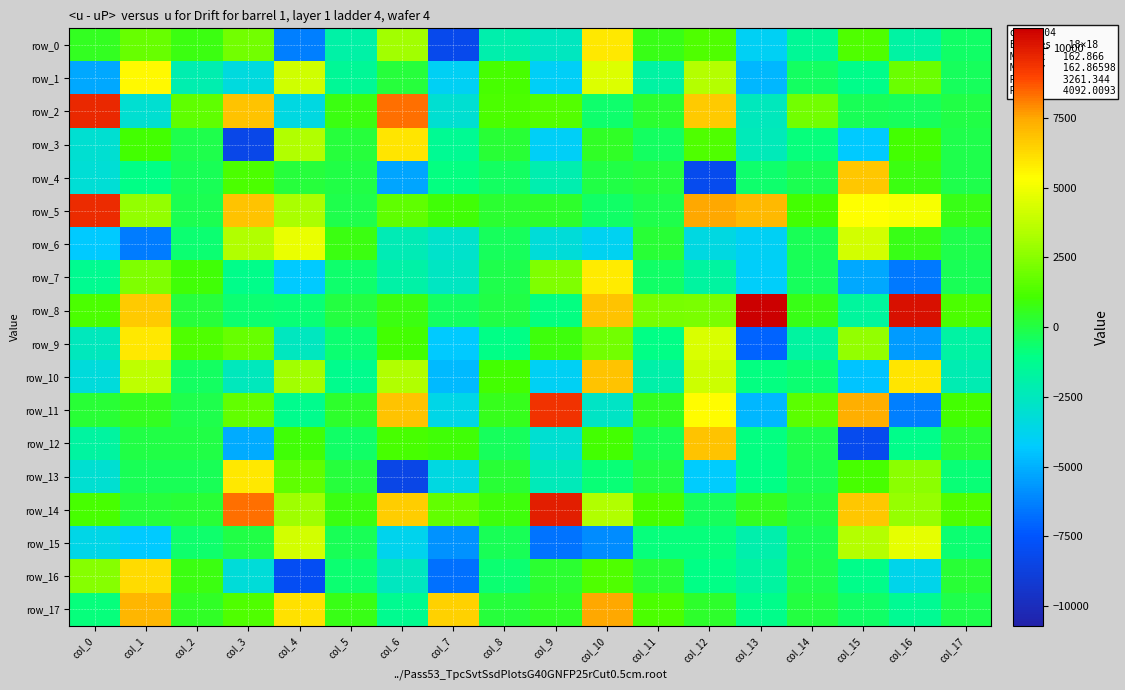

The row_2 series shows -79.3 at col_17. True or false?

True